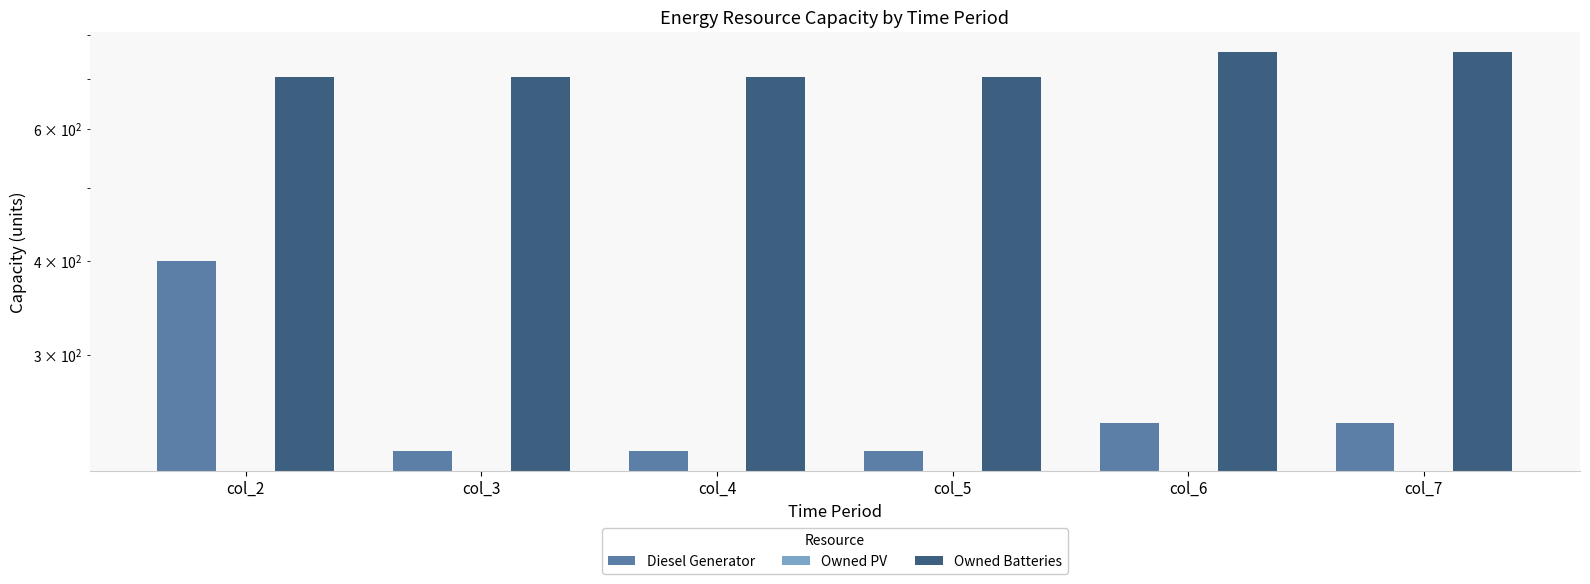

What is the highest value of the Diesel Generator series?

400